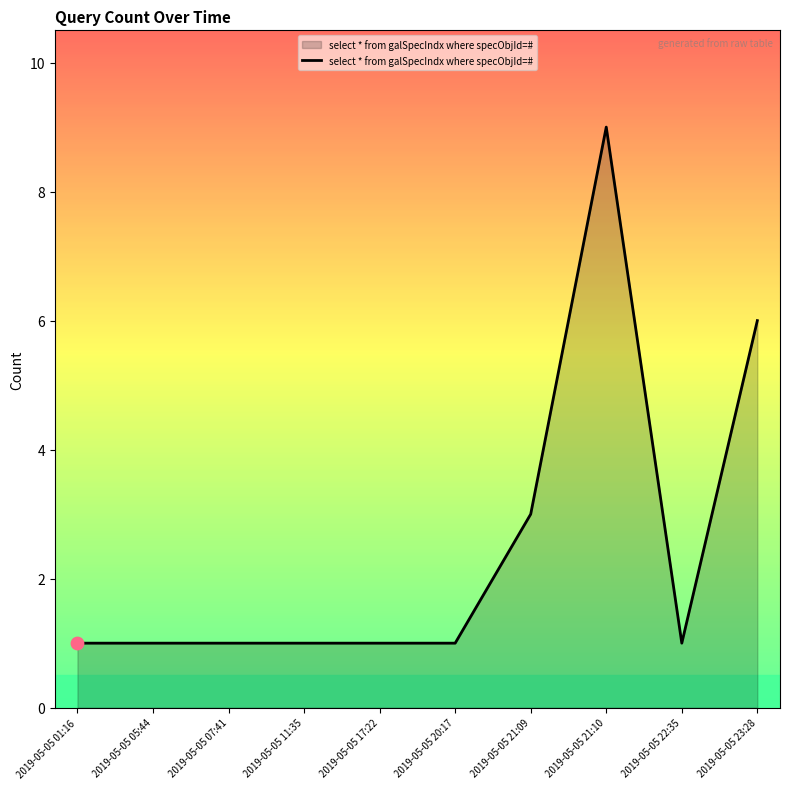

What is the ratio of the value at 2019-05-05 05:44 to the value at 2019-05-05 20:17?

1.0